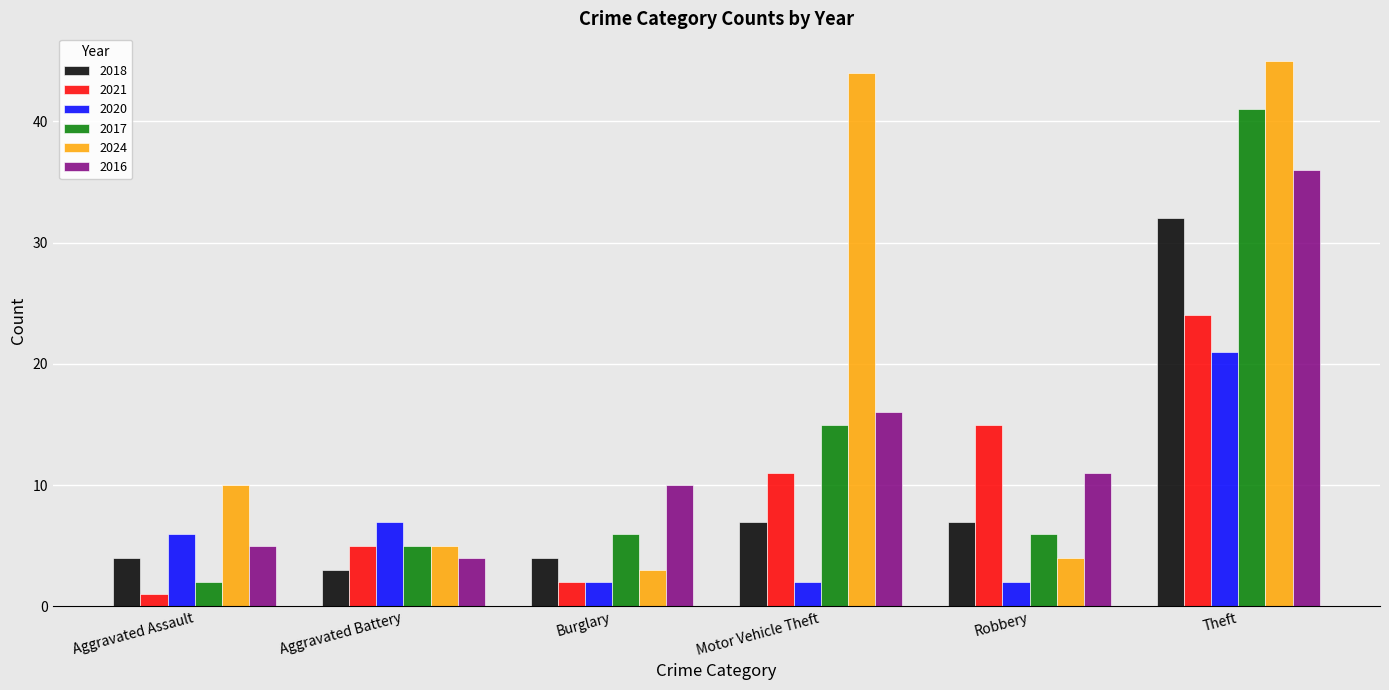

What is the lowest value of the 2017 series?

2